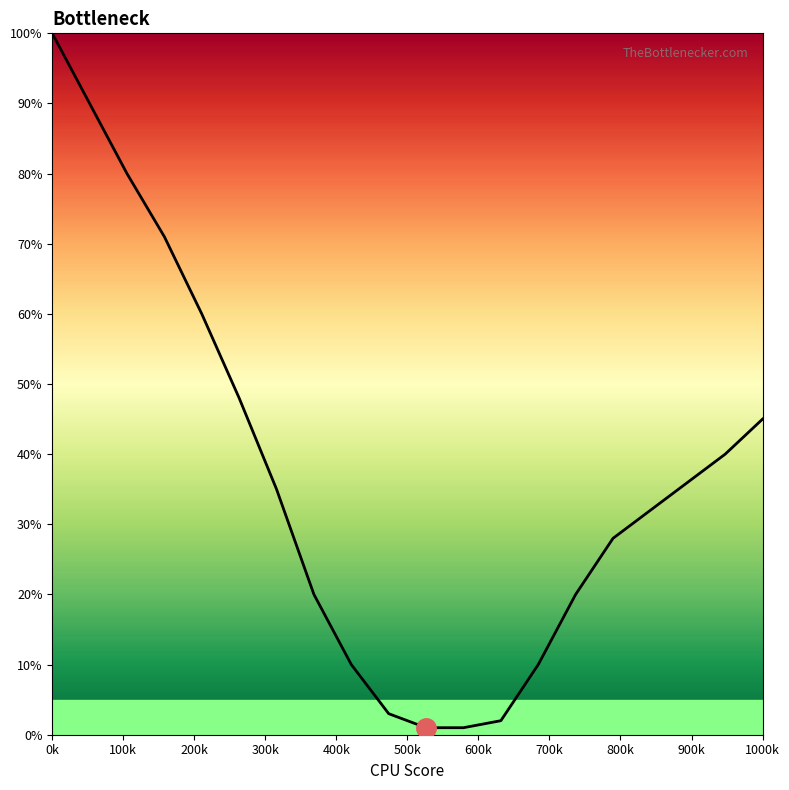

What is the maximum value shown in the chart?

100